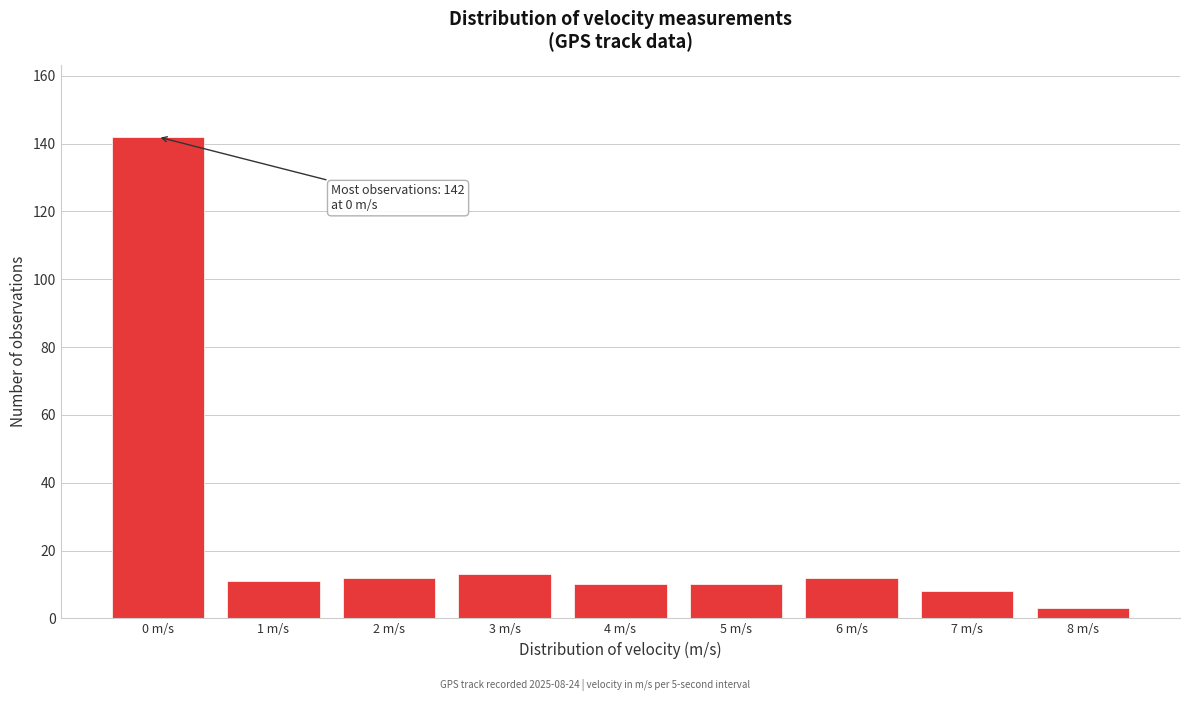

Reading left to right, transcribe all the data shown in this chart.

142	11	12	13	10	10	12	8	3